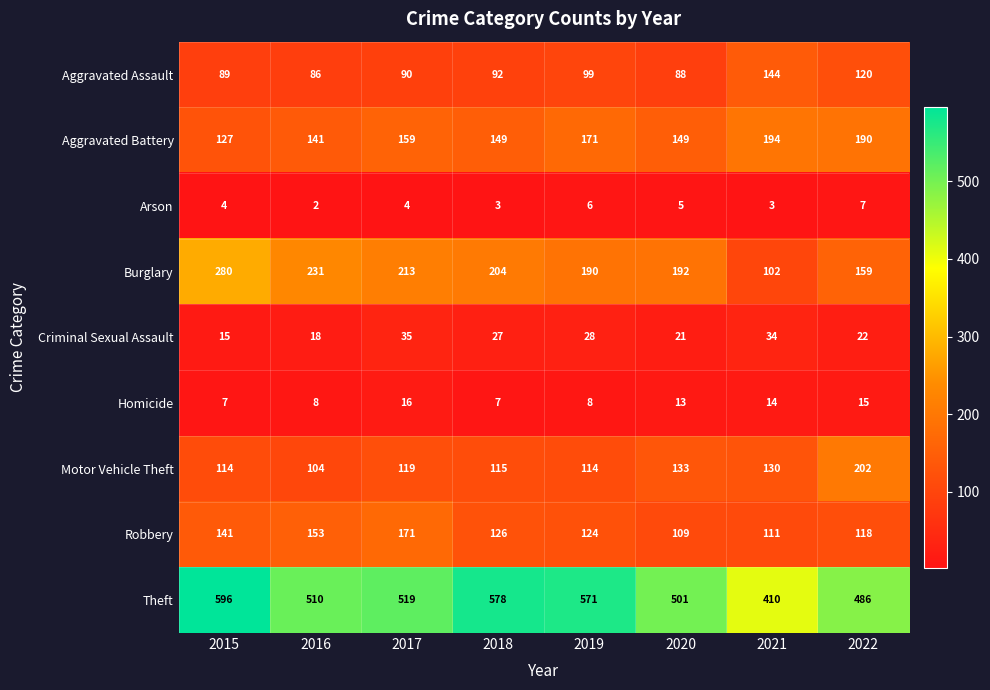

How many series are shown in this chart?

9